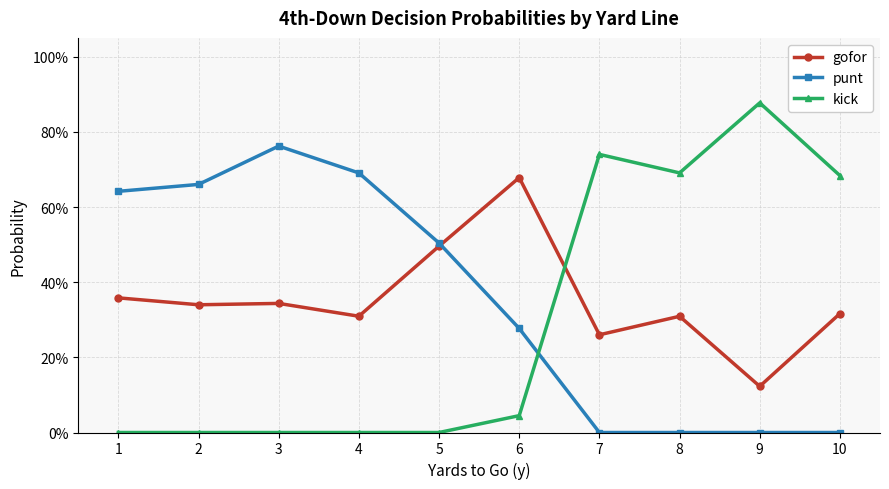

Does the chart have visible grid lines?

Yes